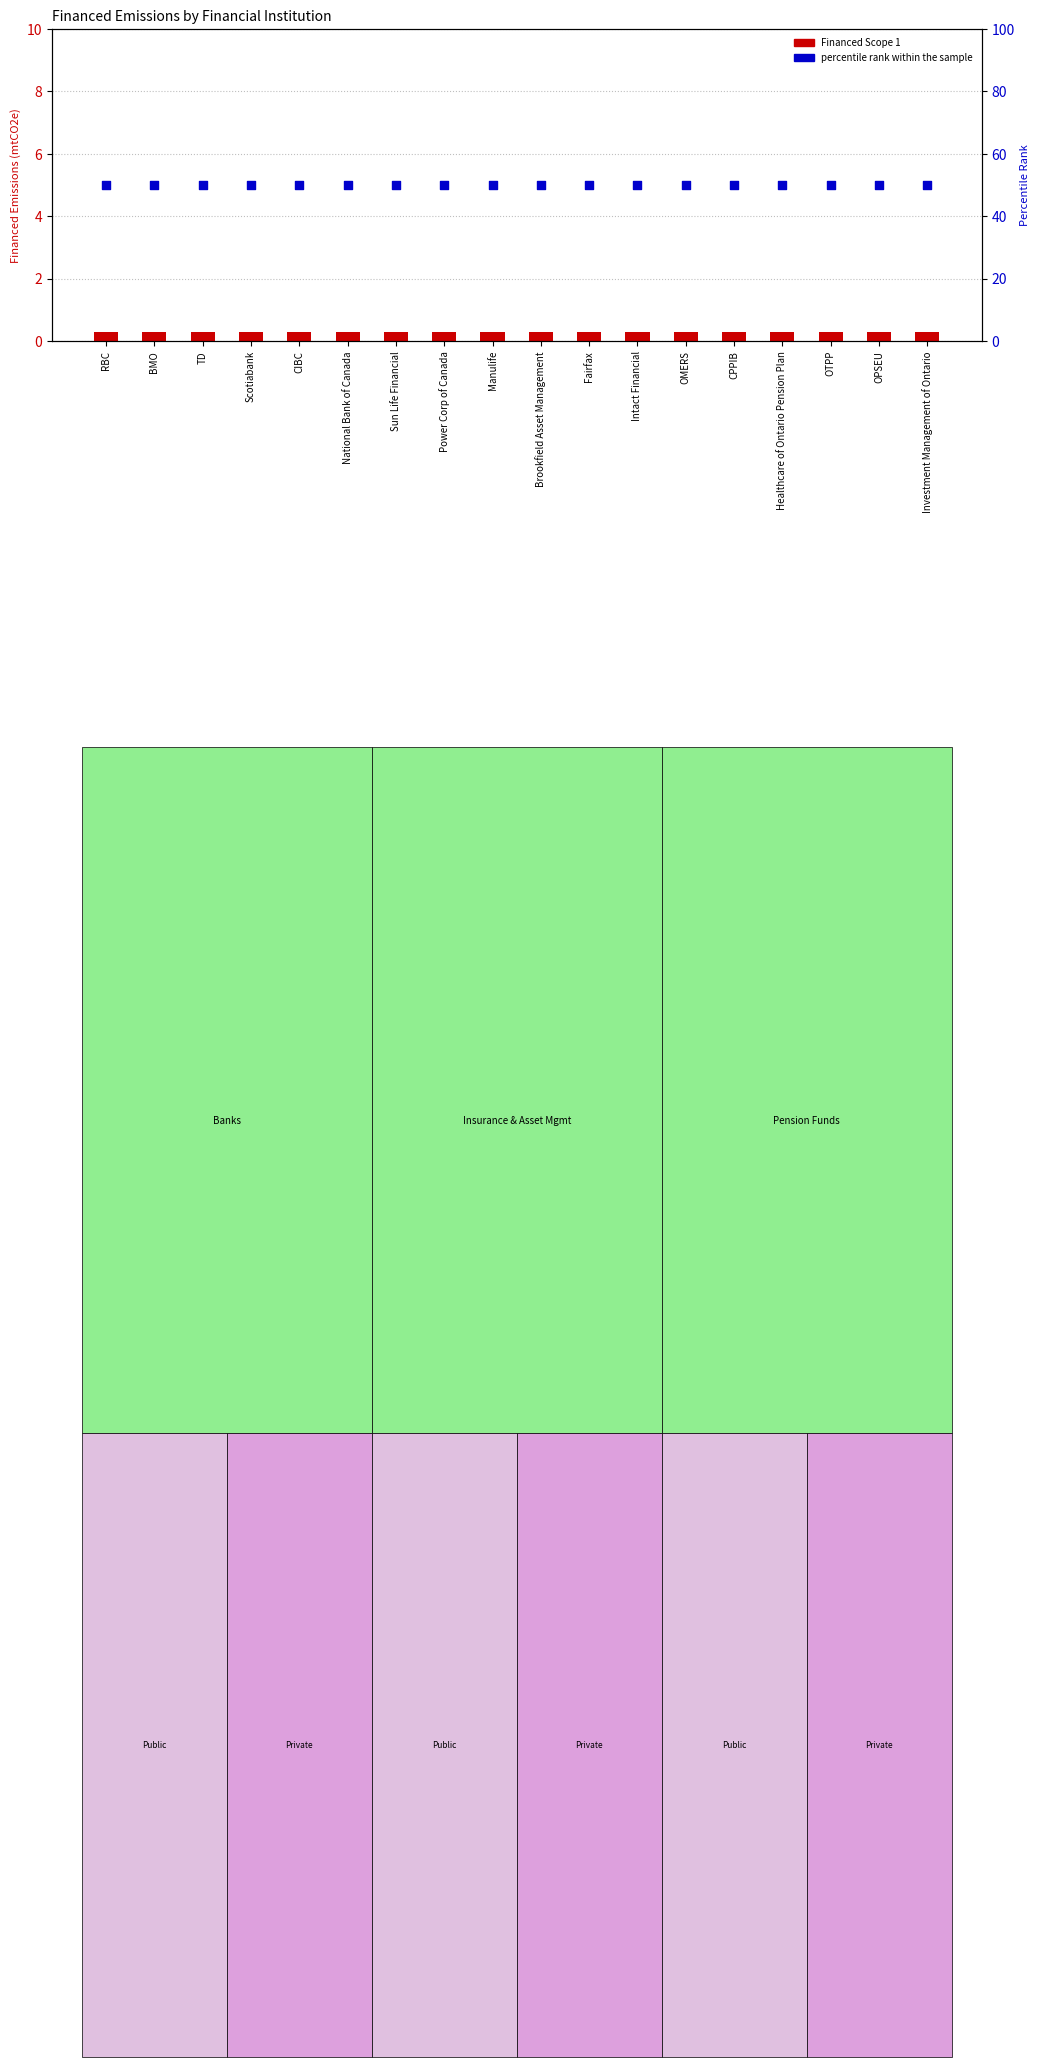

Which series has the largest Y range (max minus min)?

Financed Scope 1